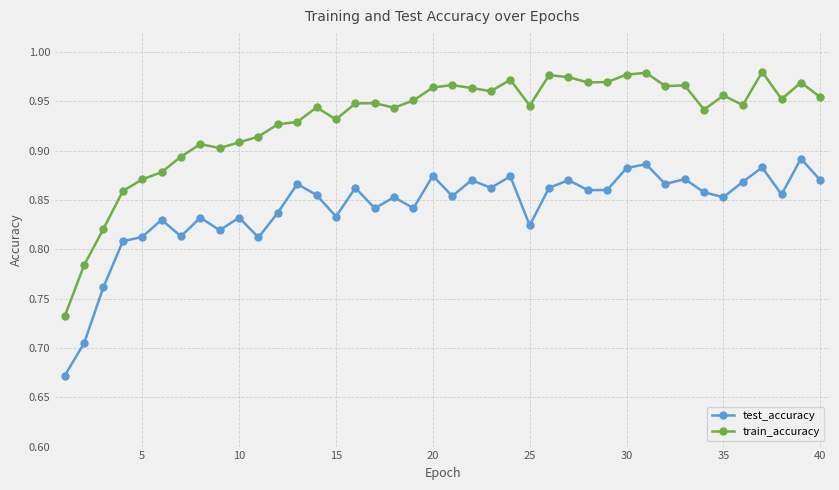

How many test_accuracy values are between 0 and 1?

40